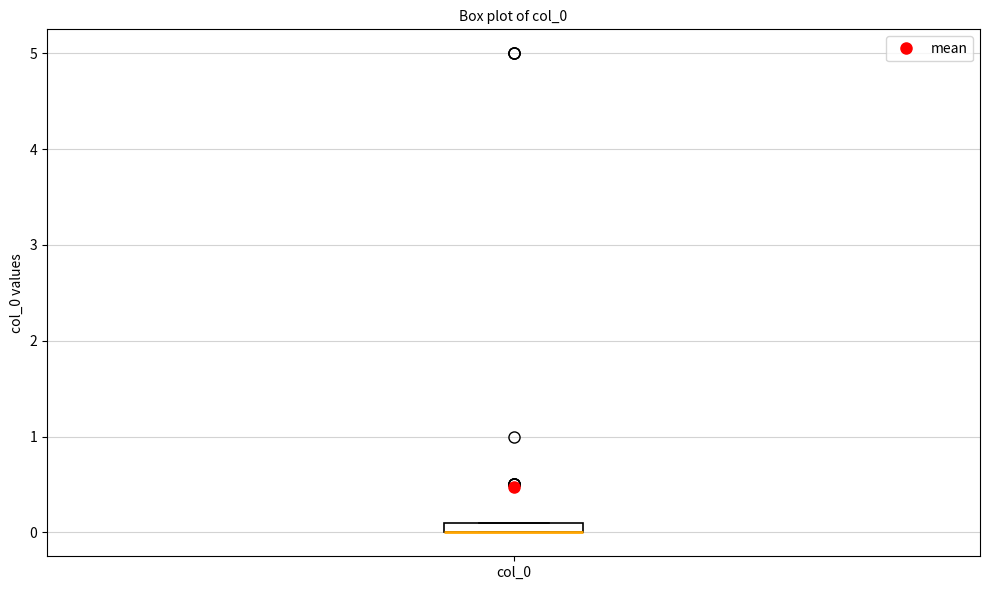

Where is the upper edge of the box for col_0 on the y-axis? The values are not printed on the chart, so give them approximately, as read against the axis.

0.1